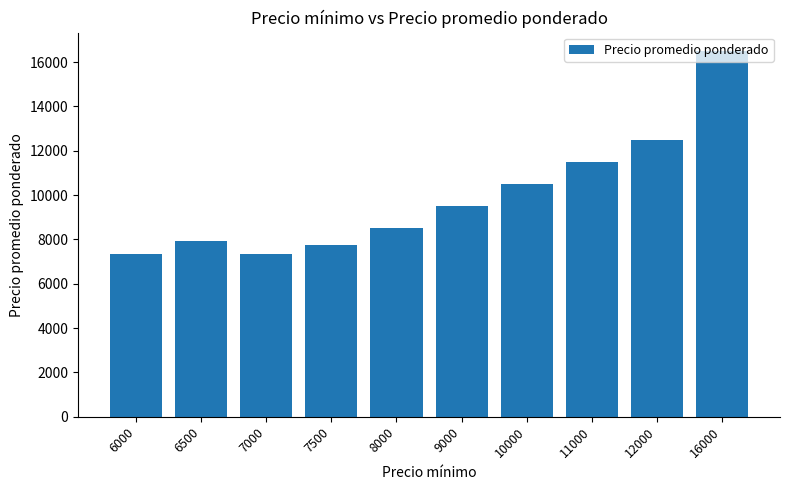

What is the approximate value at 11000, to the nearest 100?

11500